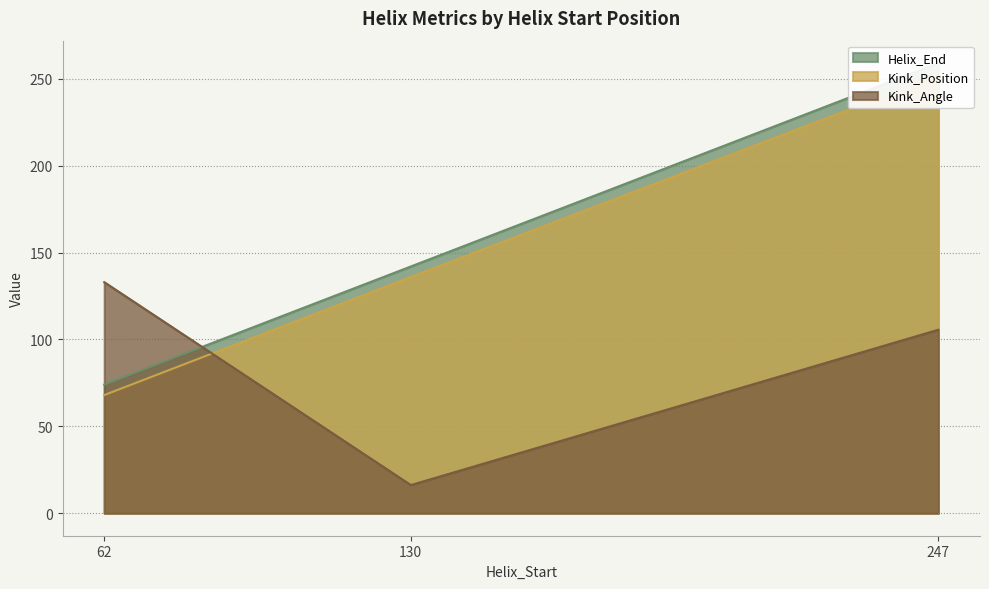

At which label does Helix_End first exceed 142?

247